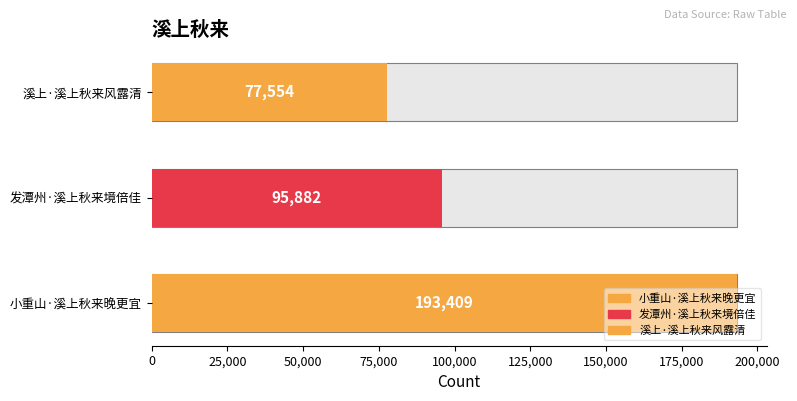

What is the sum of all col_0 values?

366845